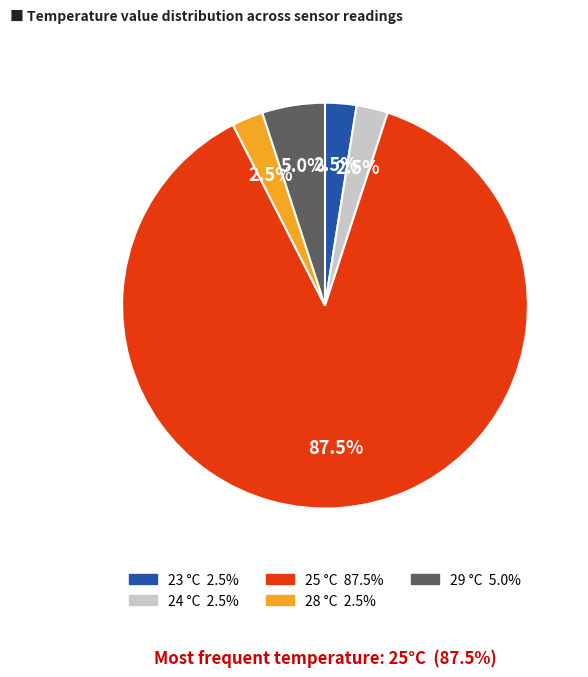

Does 25 account for over 50% of the chart?

Yes